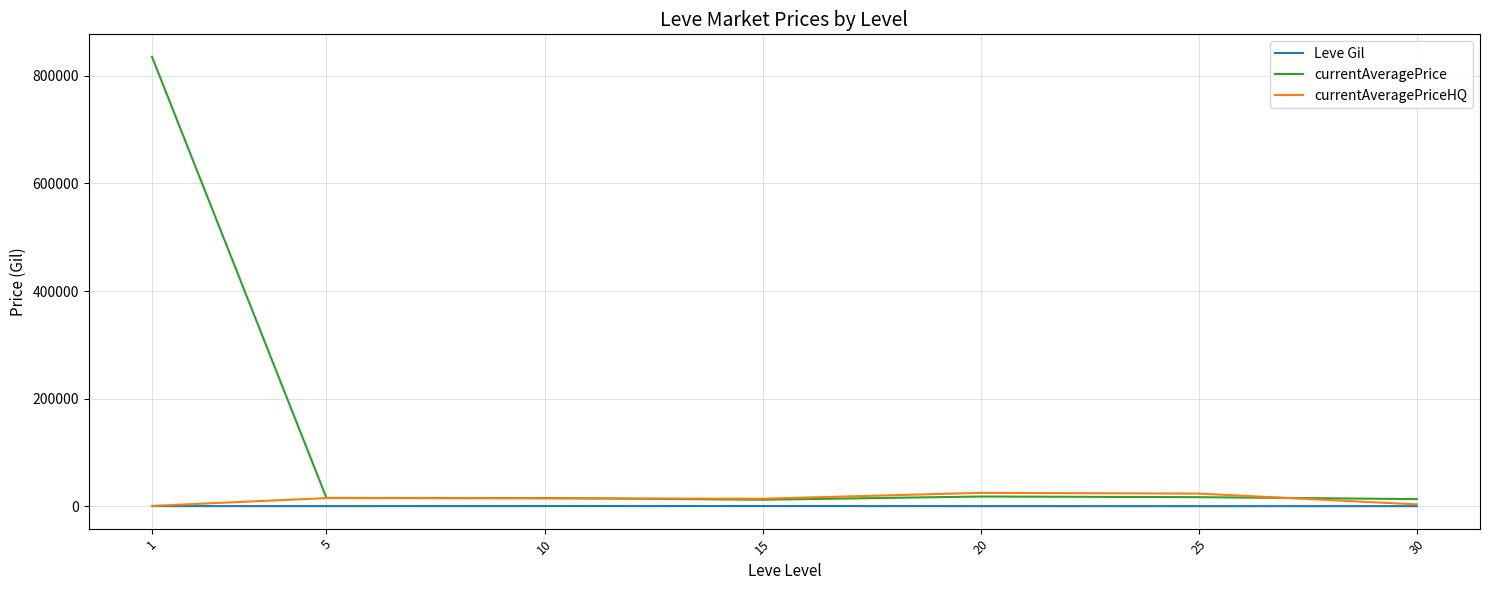

Which series has the largest range (max minus min)?

currentAveragePrice